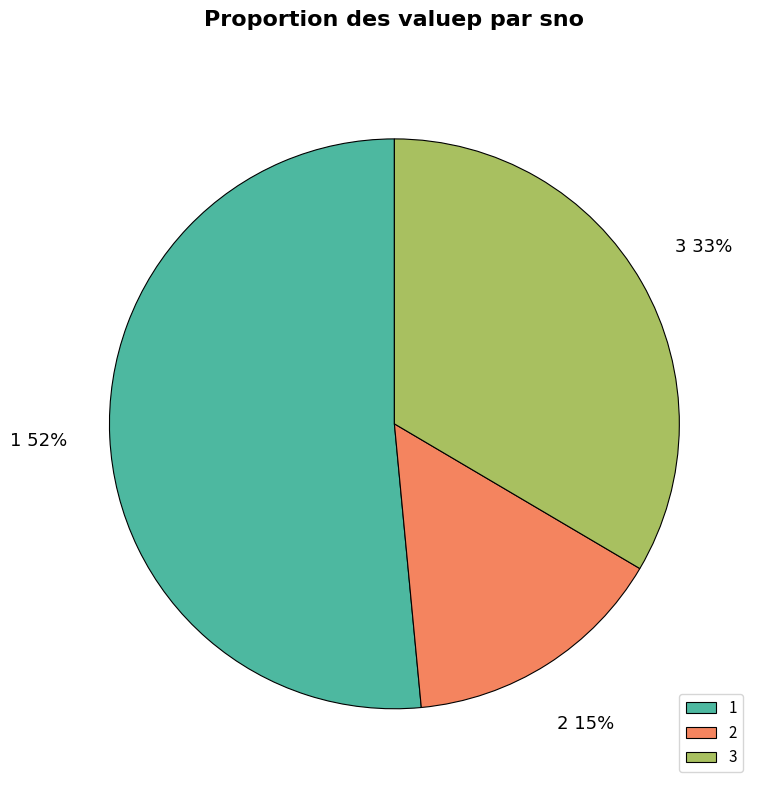

Is 3 the majority of the pie?

No